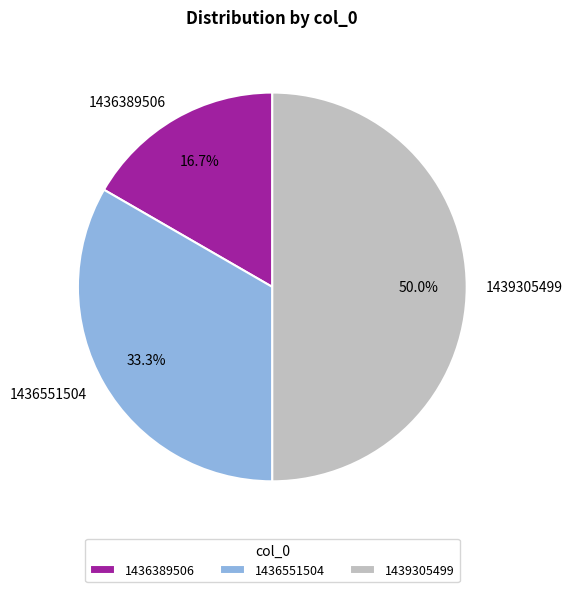

How many slices are in this pie chart?

3